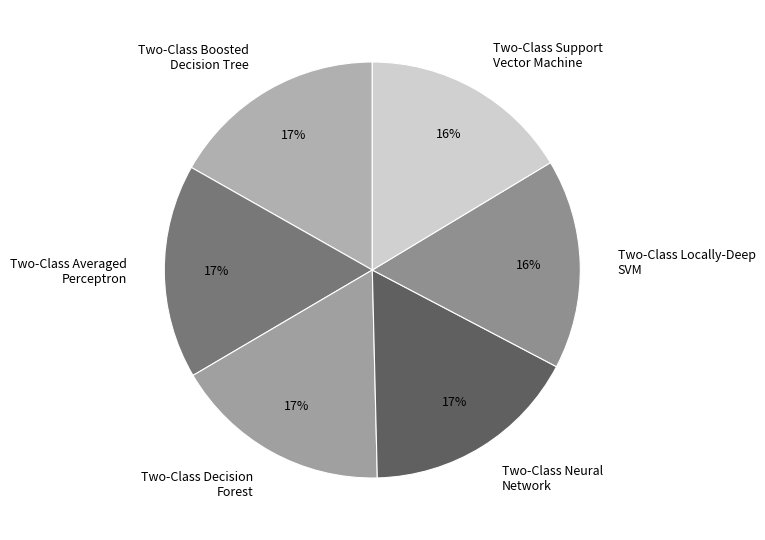

To the nearest percent, what is the combined percentage of Two-Class Support Vector Machine and Two-Class Neural Network?

33%